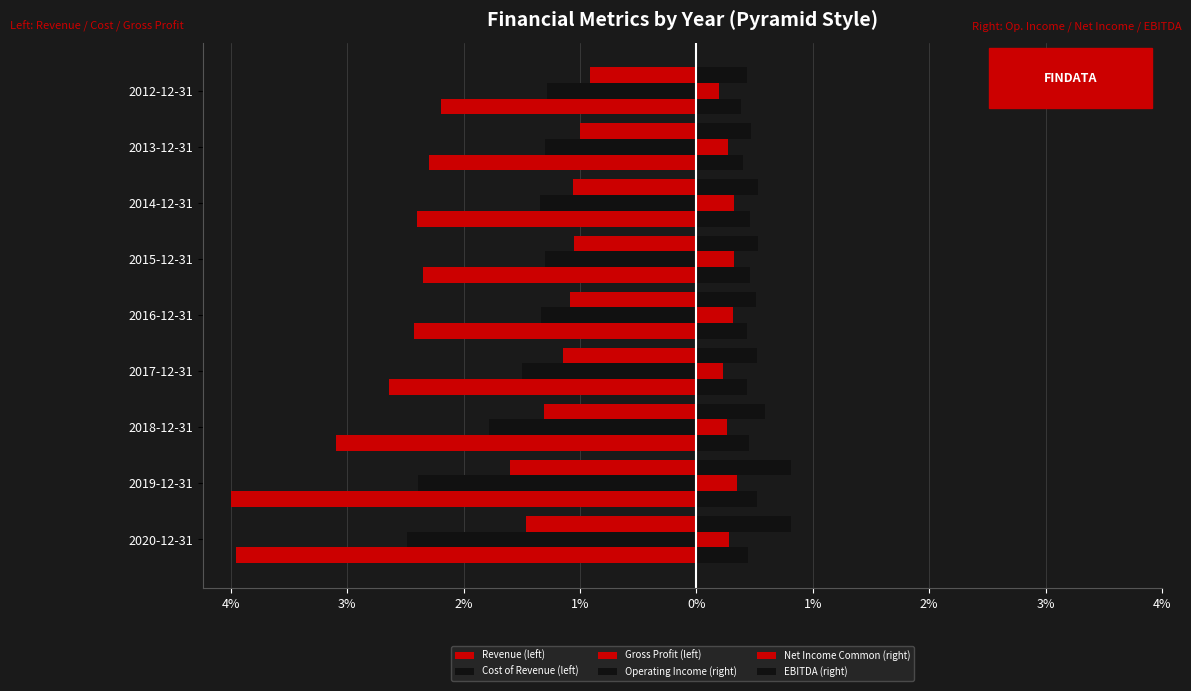

What are all the series names shown in the legend?

Revenue (left), Cost of Revenue (left), Gross Profit (left), Operating Income (right), Net Income Common (right), EBITDA (right)